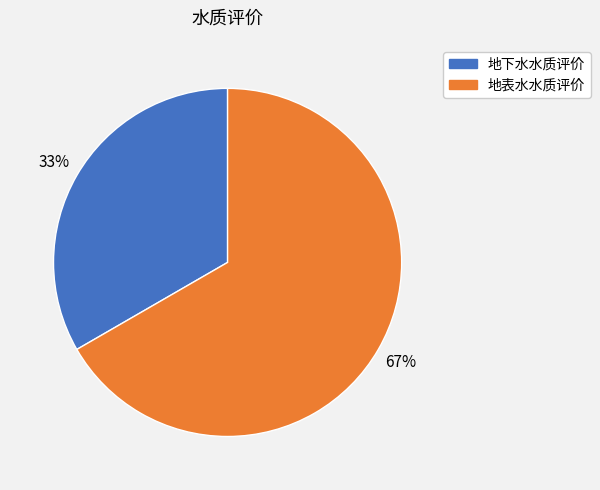

Count the number of slices in the pie.

2